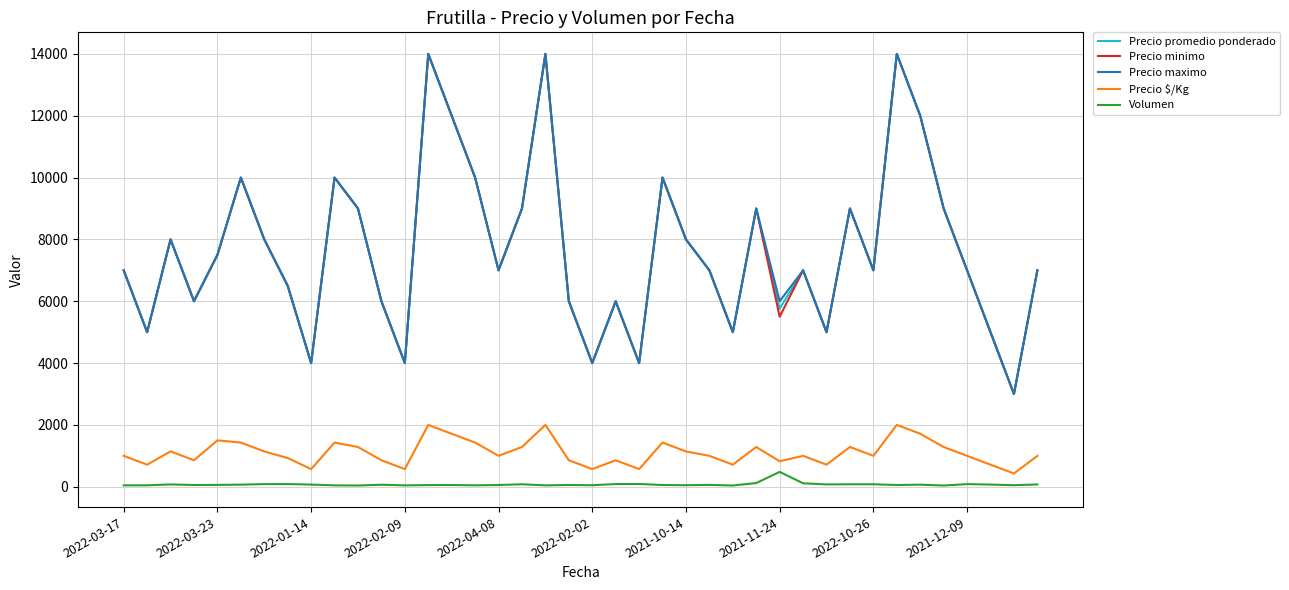

What is the maximum value for Precio $/Kg?

2000